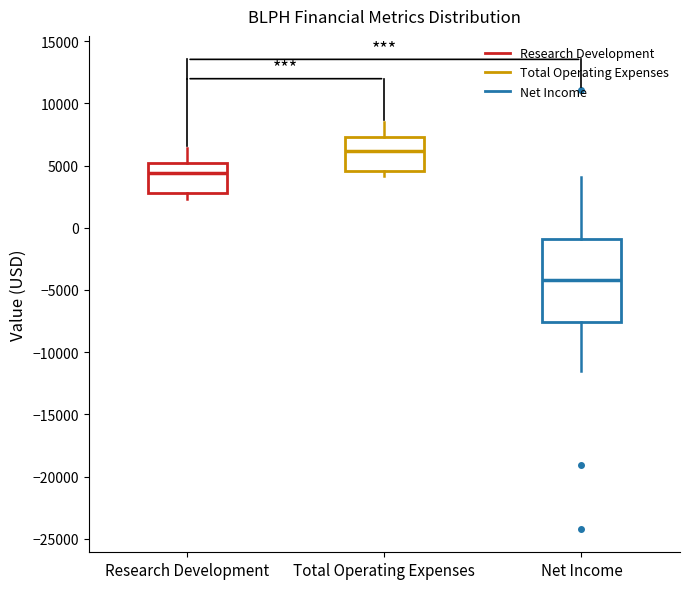

Which box's median line is the highest?

Total Operating Expenses